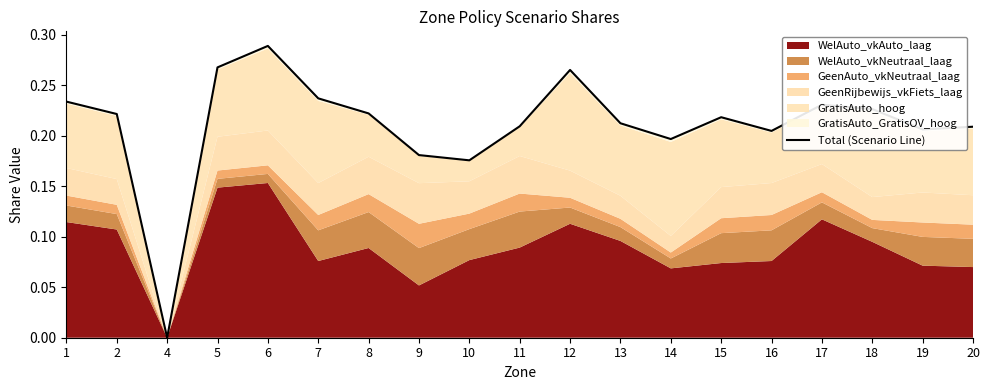

Which has a higher value, 8 or 17?

17